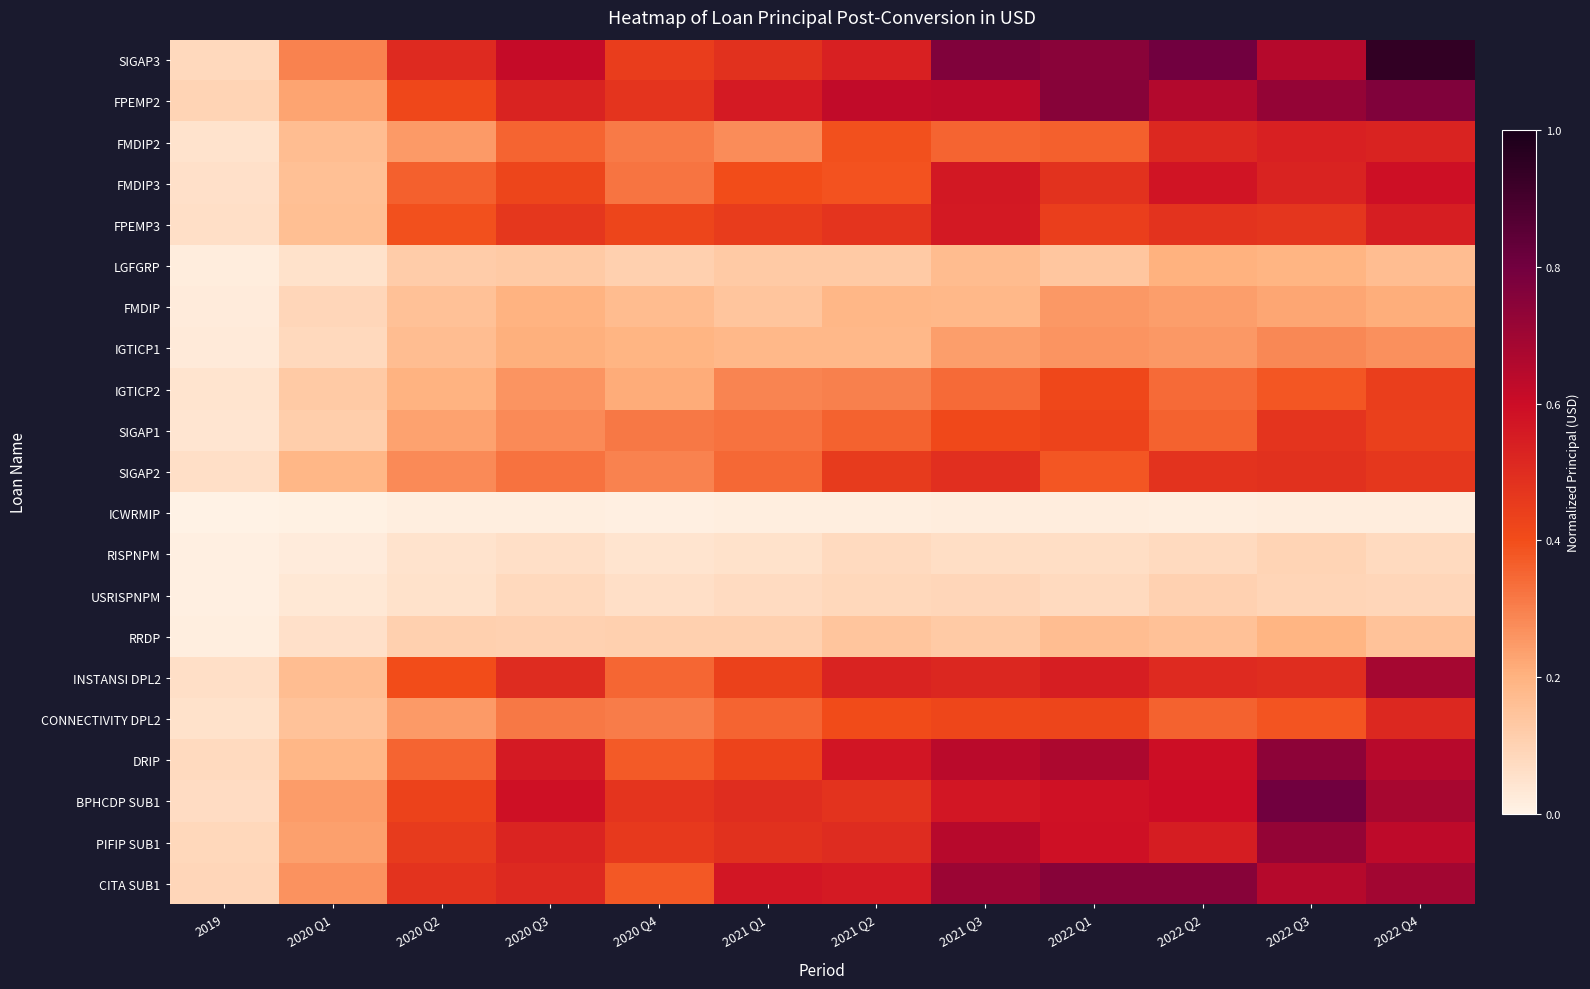

What is the total value across all series at 2019?

1.0